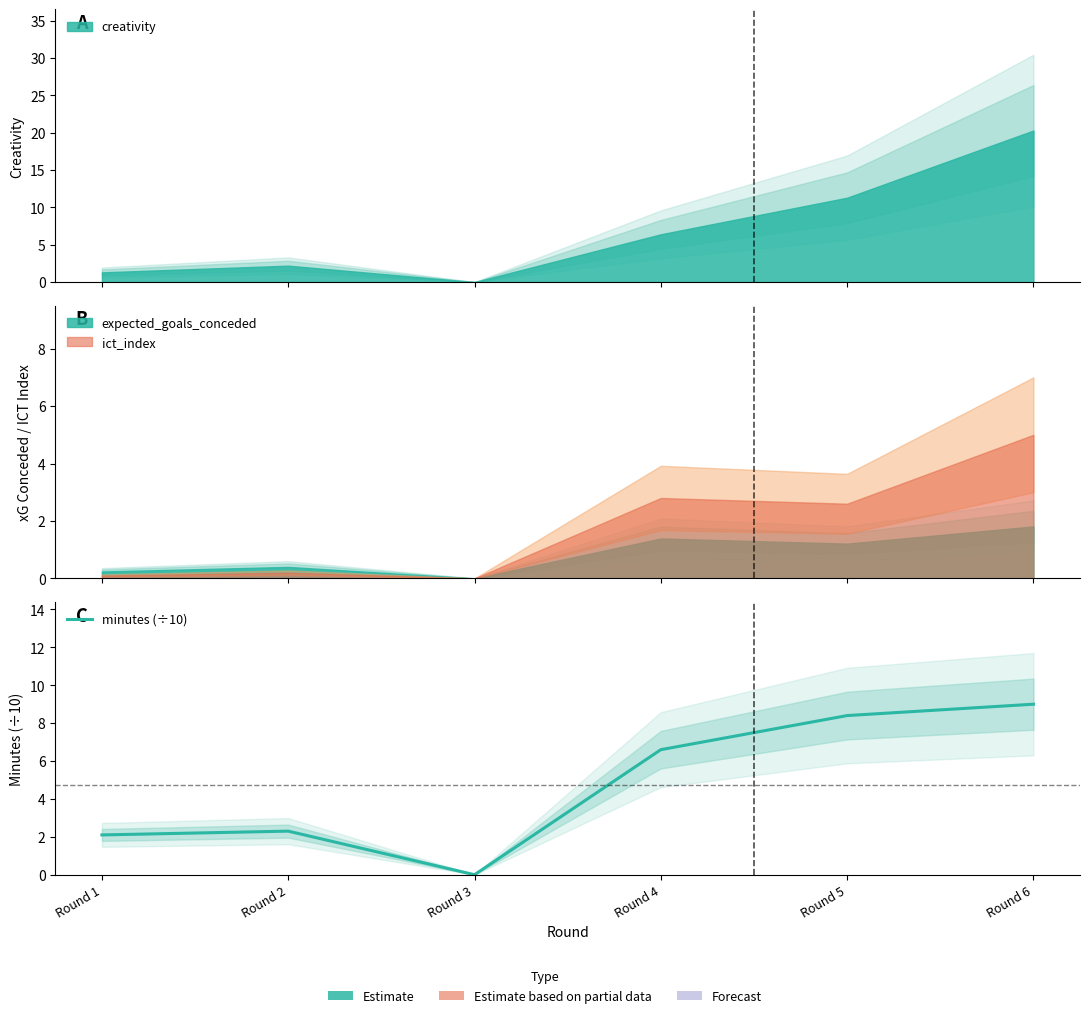

What is the value of the 5th point from the left?

8.4